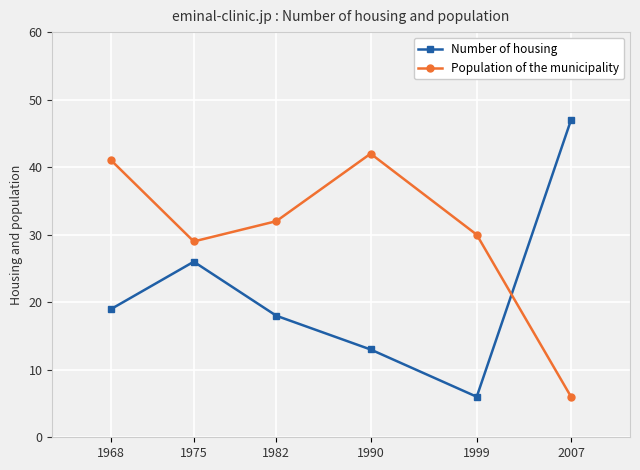

Which category has the highest value in the Number of housing series?

2007